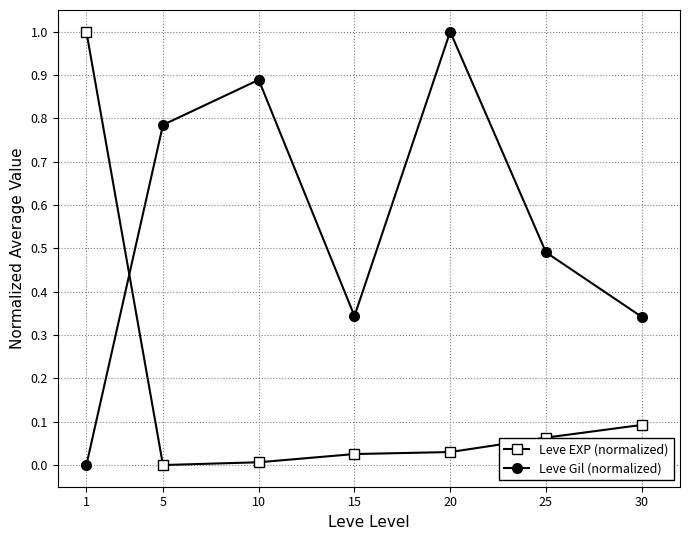

What is the sum of all Leve Gil (normalized) values?

3.9